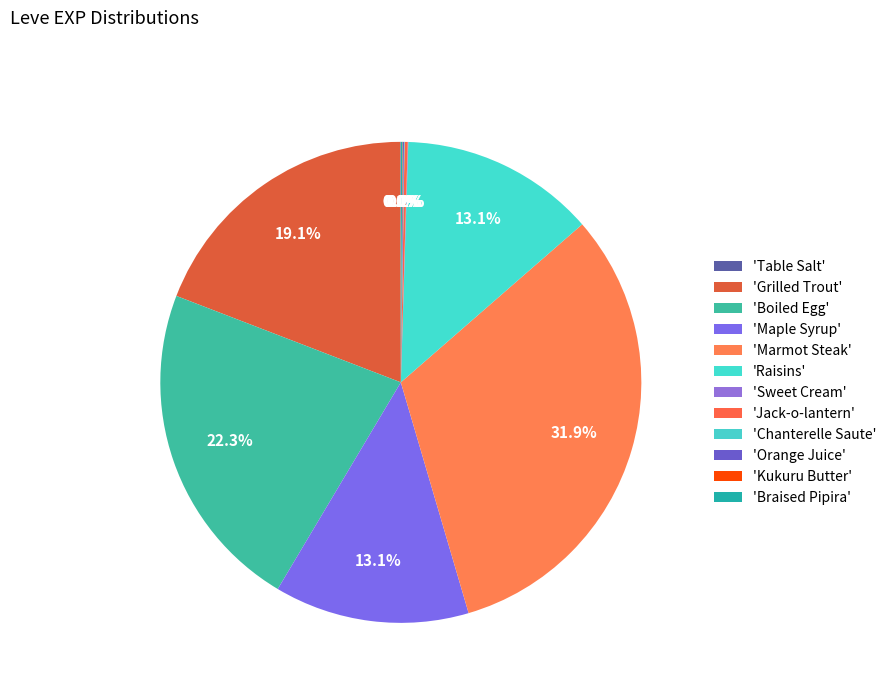

Which slice is the largest?

Marmot Steak